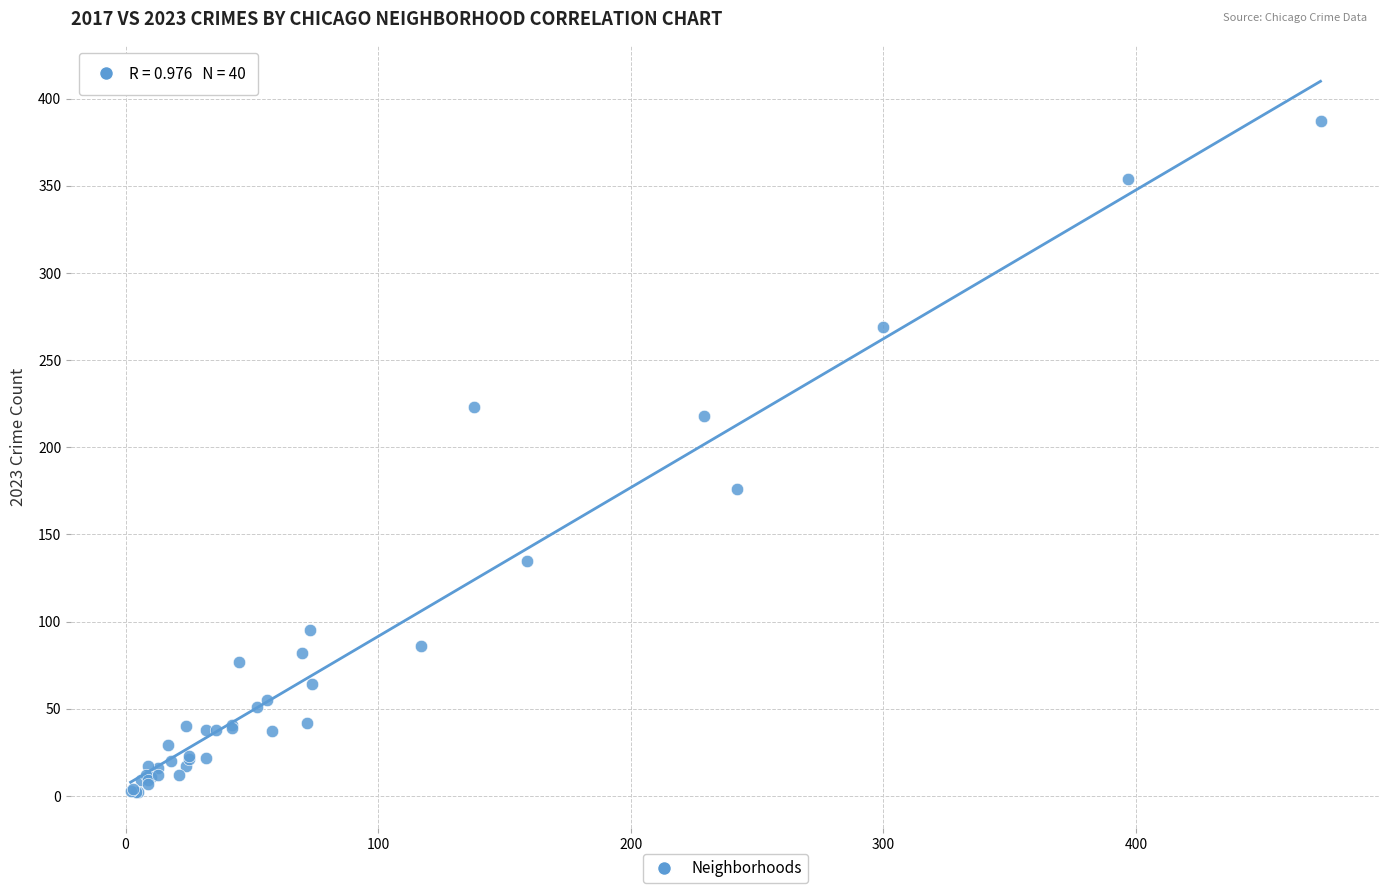

What Y value in the scatter plot is closest to 194?

176